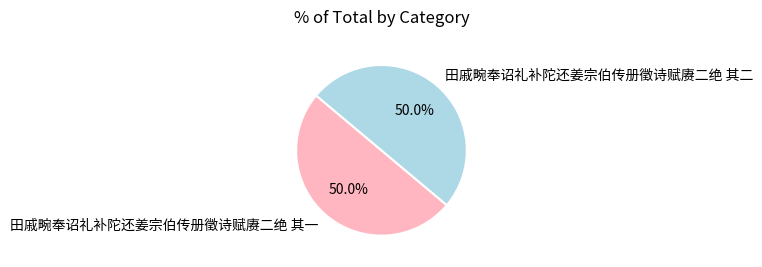

Combined, do 田戚畹奉诏礼补陀还姜宗伯传册徵诗赋赓二绝 其一 and 田戚畹奉诏礼补陀还姜宗伯传册徵诗赋赓二绝 其二 account for over 50%?

Yes